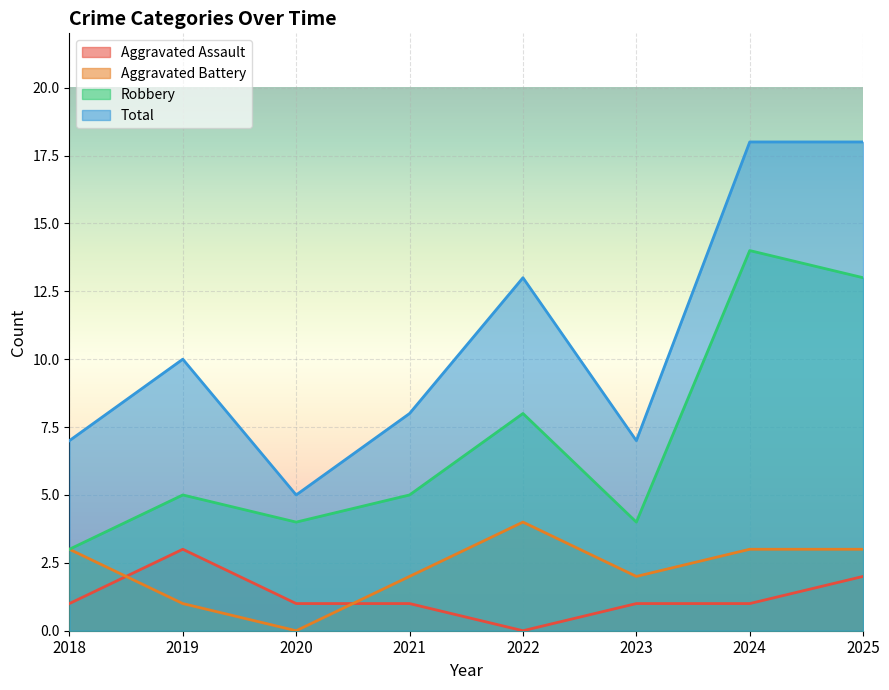

What is the difference between the Aggravated Battery values at 2022 and 2021?

2